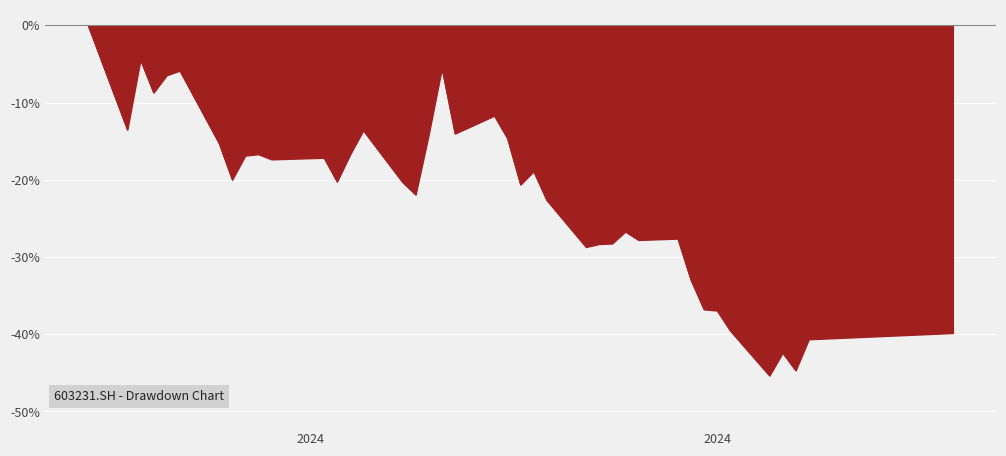

What is the minimum value shown in the chart?

-45.4